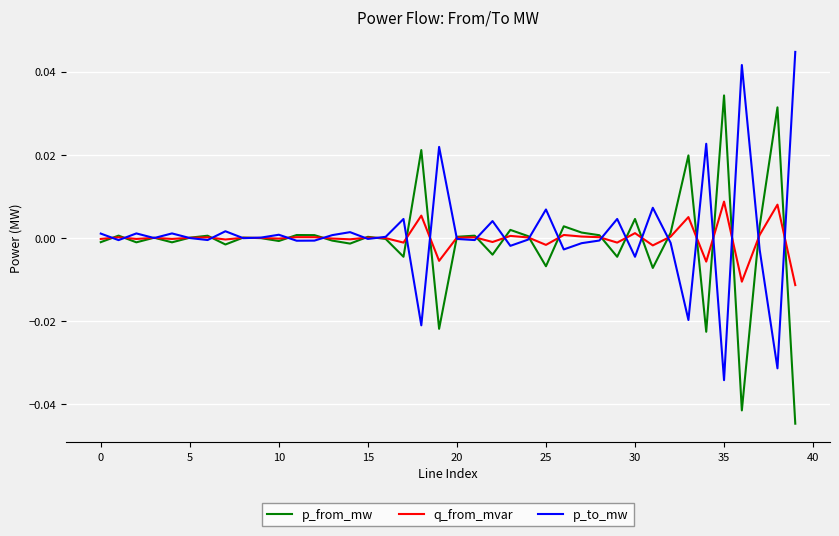

List the series in order of their peak value, lowest first.

q_from_mvar, p_from_mw, p_to_mw